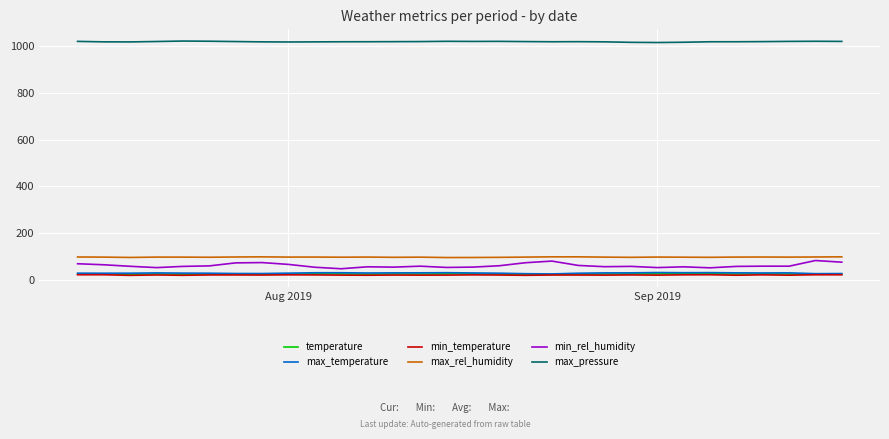

Which series has the widest spread of values?

min_rel_humidity